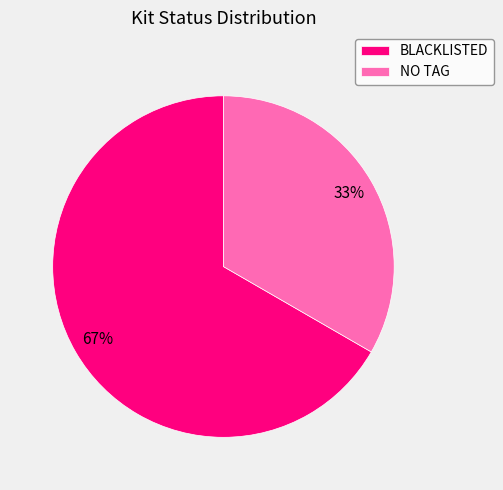

To the nearest percent, what portion does BLACKLISTED represent?

67%